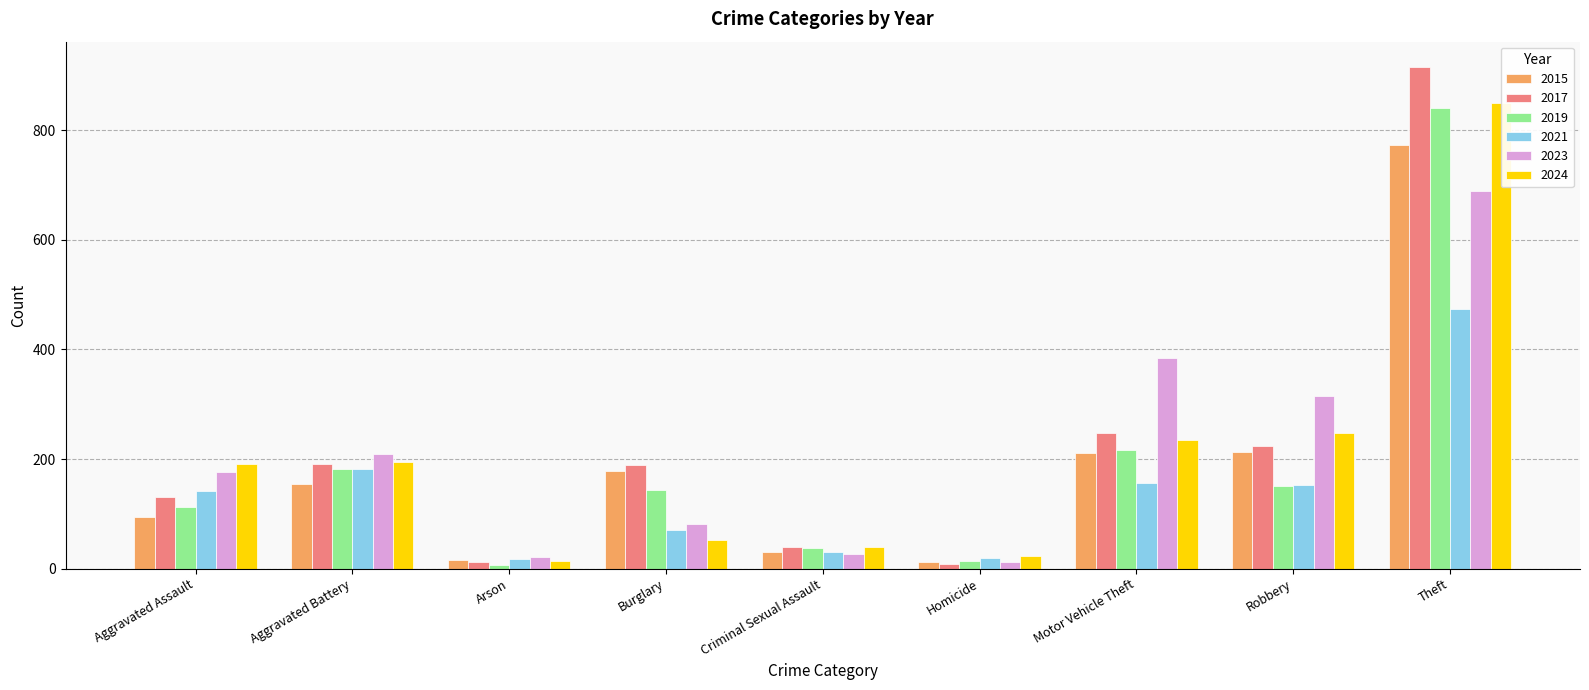

At Arson, list the series in order from smallest to largest.

2019, 2017, 2024, 2015, 2021, 2023